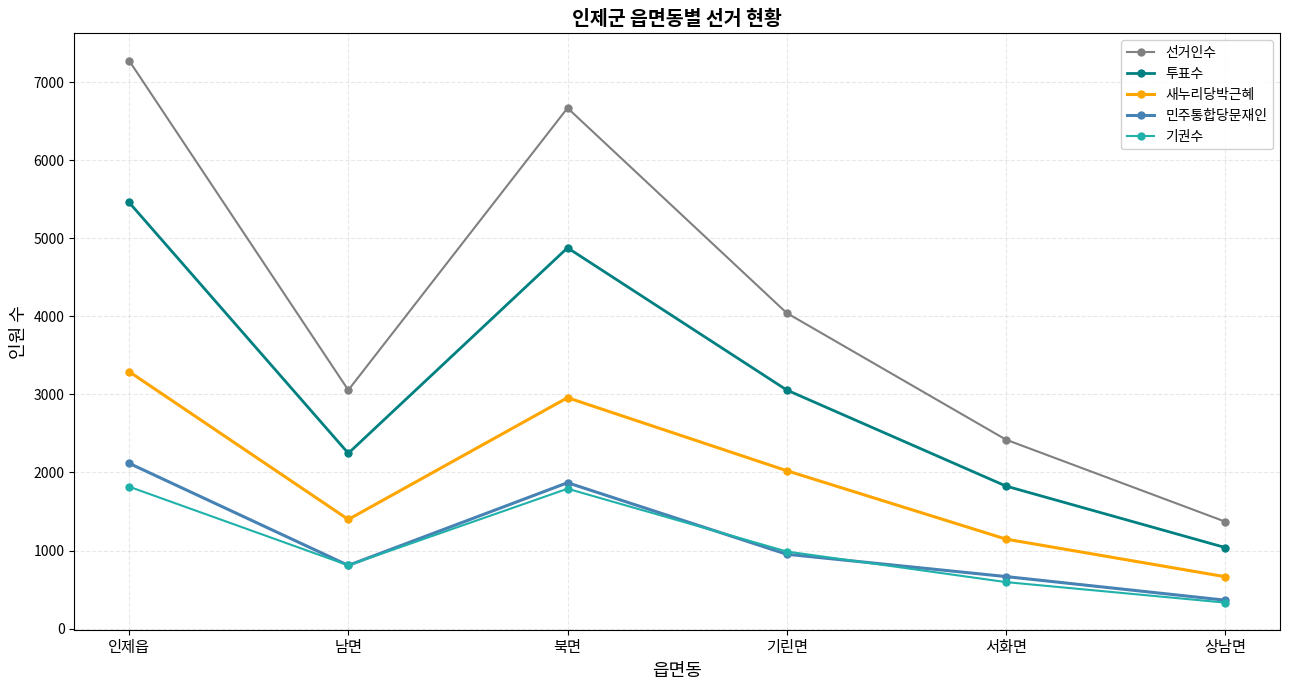

What is the label of the 5th point from the left?

서화면